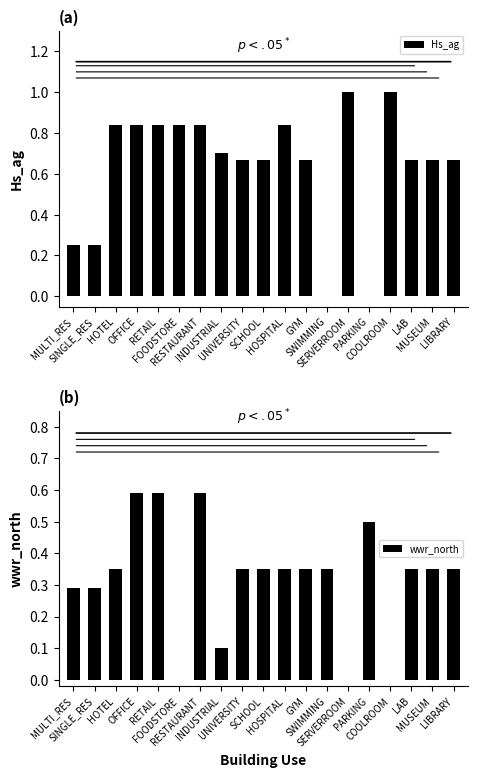

Where is Hs_ag nearest to the value 0?

SWIMMING